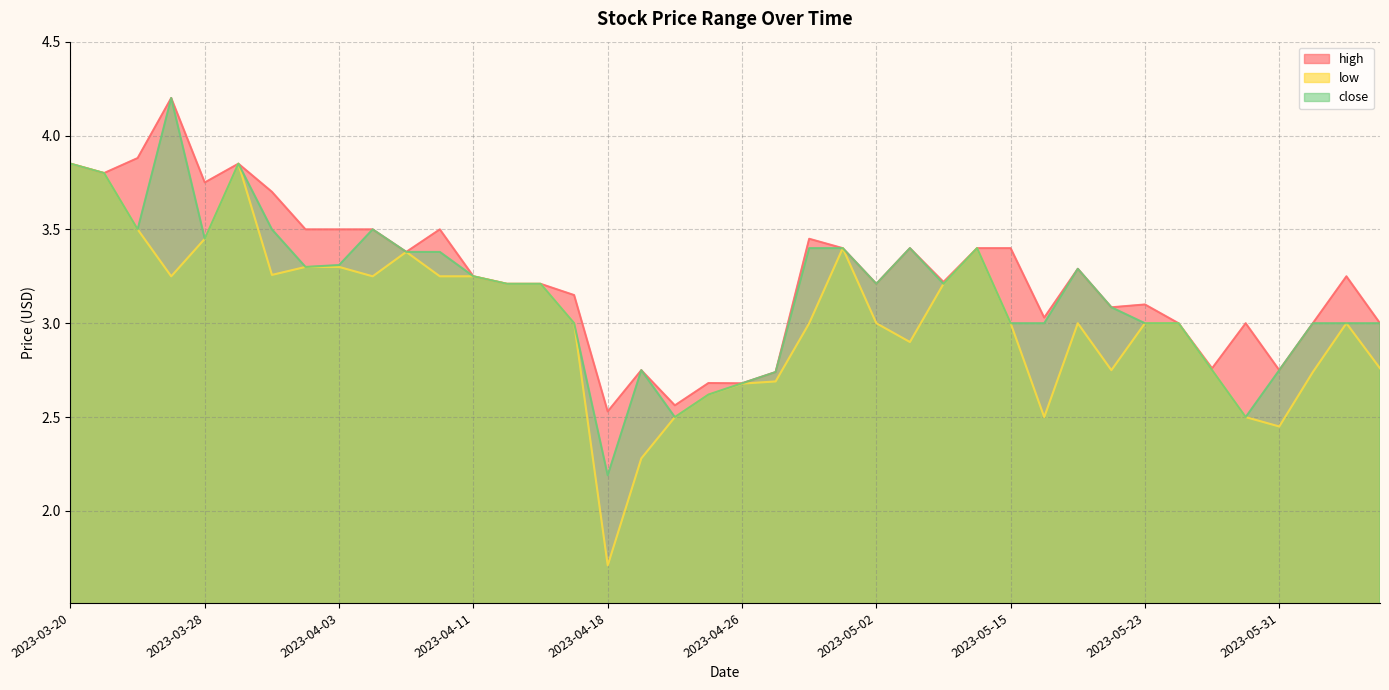

At 2023-04-14, list the series in order from largest to smallest.

high, low, close